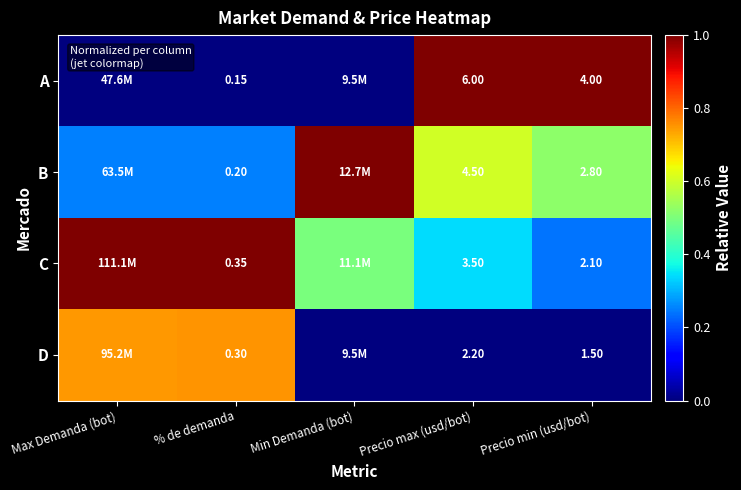

Rank the series at Precio max (usd/bot) from lowest to highest value.

D, C, B, A